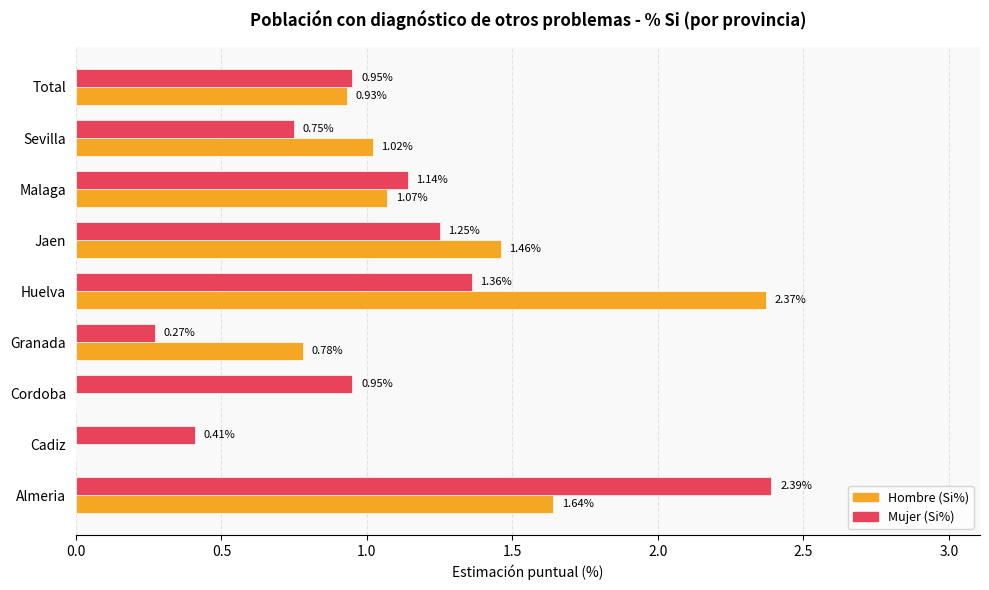

Which category has the highest value in the Hombre (Si%) series?

Huelva